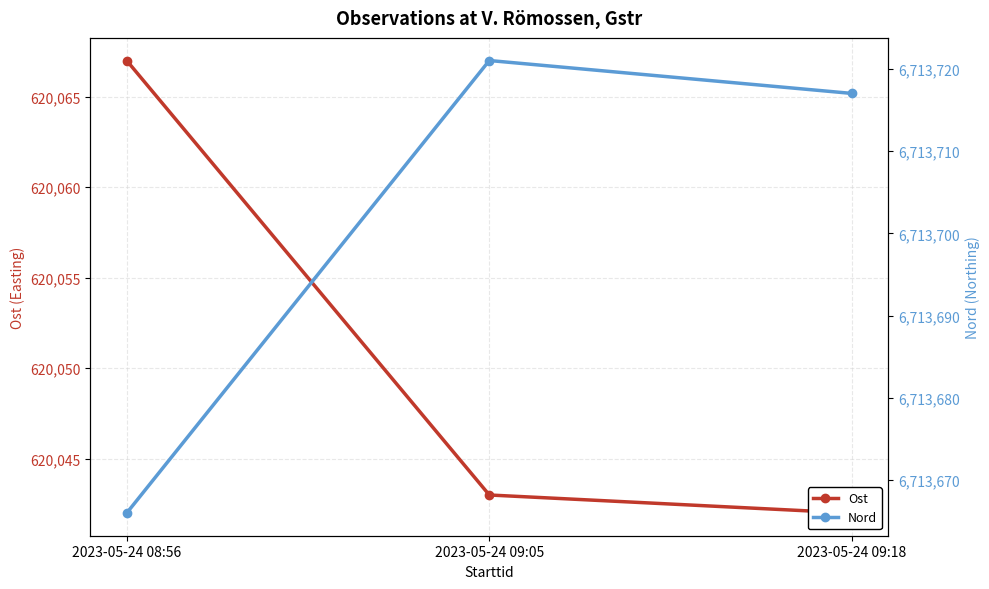

True or false: Nord has a value of 2665625 at 2023-05-24 09:05.

False